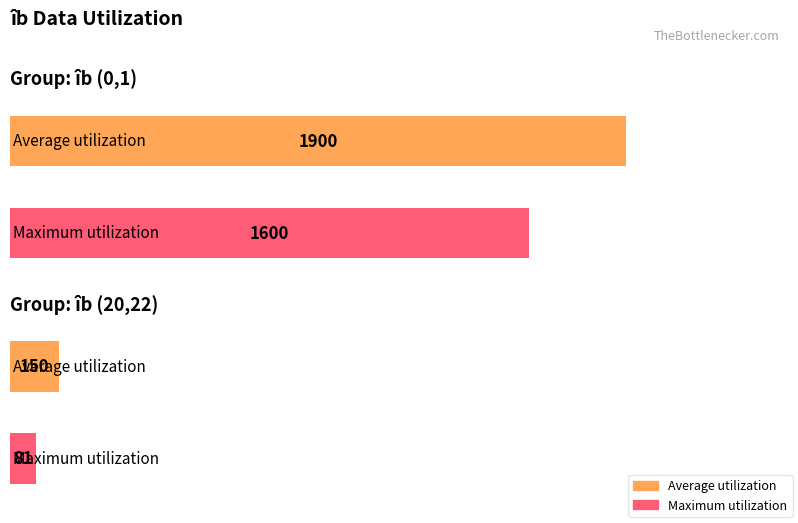

At how many categories does at least one series exceed 1604?

1